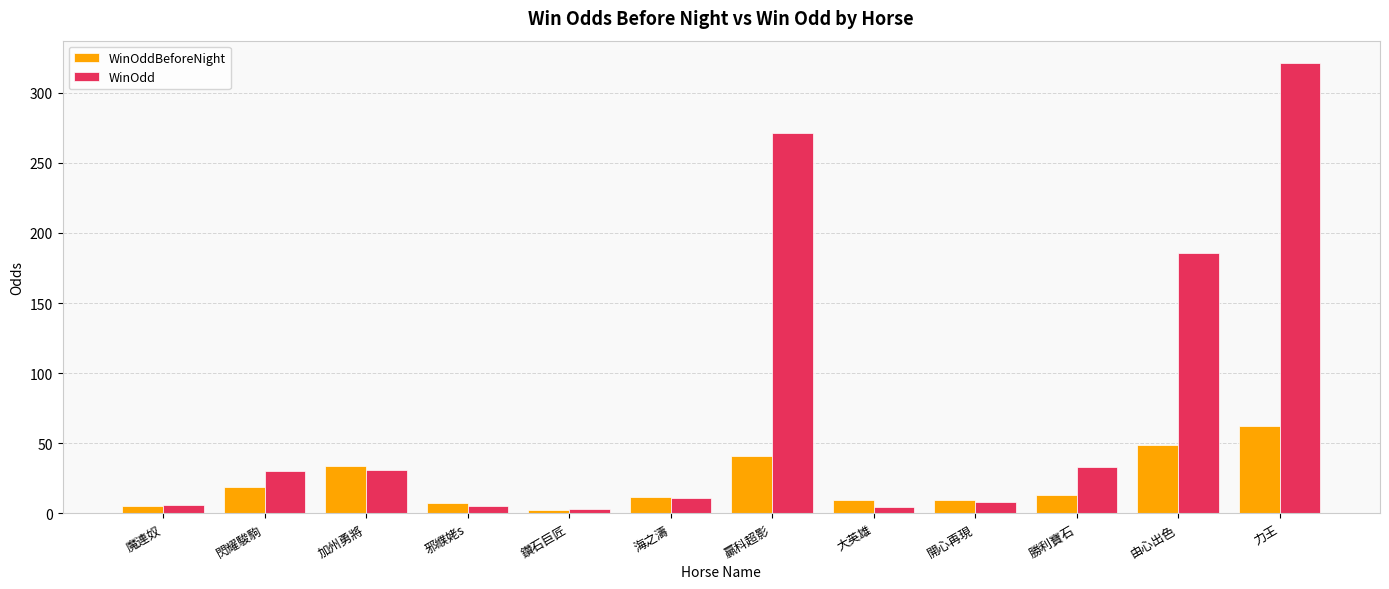

List the series in order of their overall mean, highest first.

WinOdd, WinOddBeforeNight